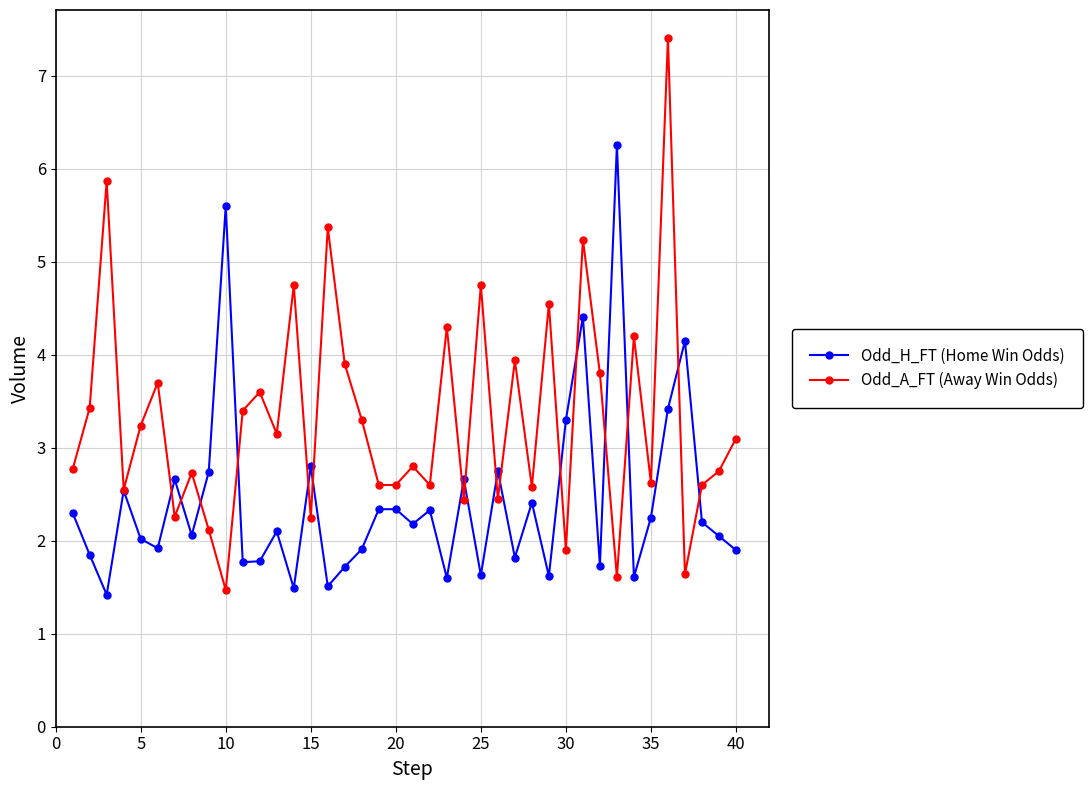

List the series in order of their peak value, highest first.

Odd_A_FT (Away Win Odds), Odd_H_FT (Home Win Odds)